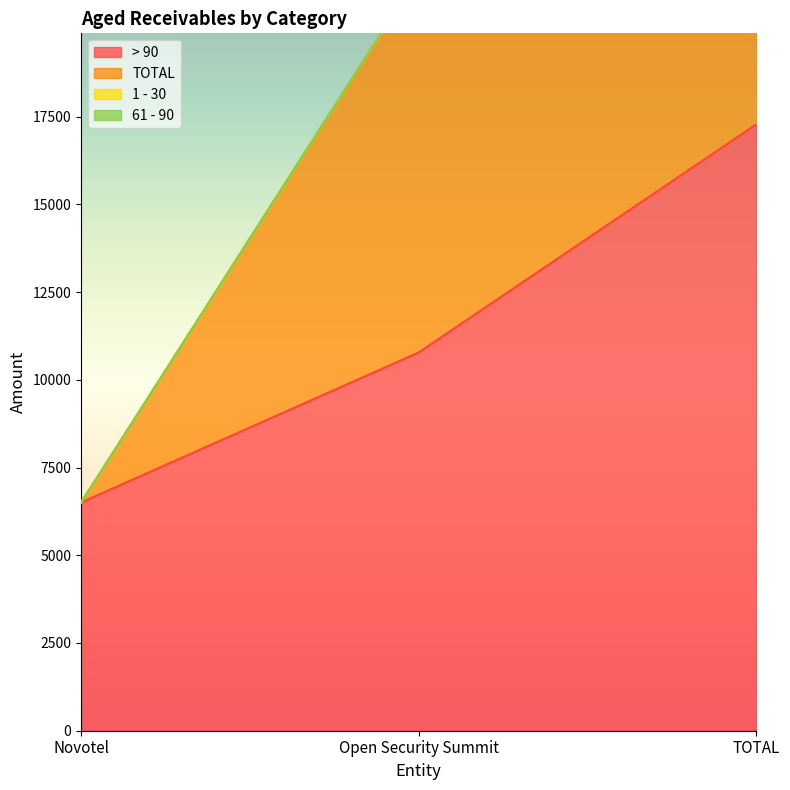

What is the total value across all series at Open Security Summit?

21556.7